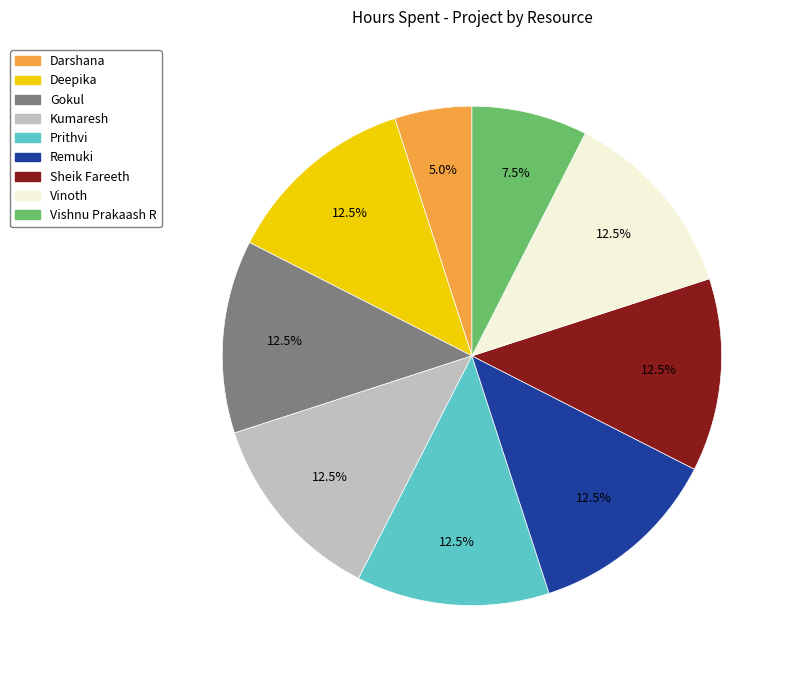

Is there a majority slice in this chart?

No